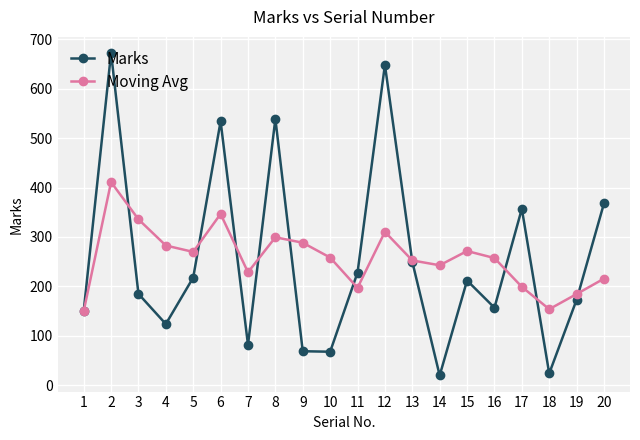

How many interior local peaks does the Moving Avg series have?

5